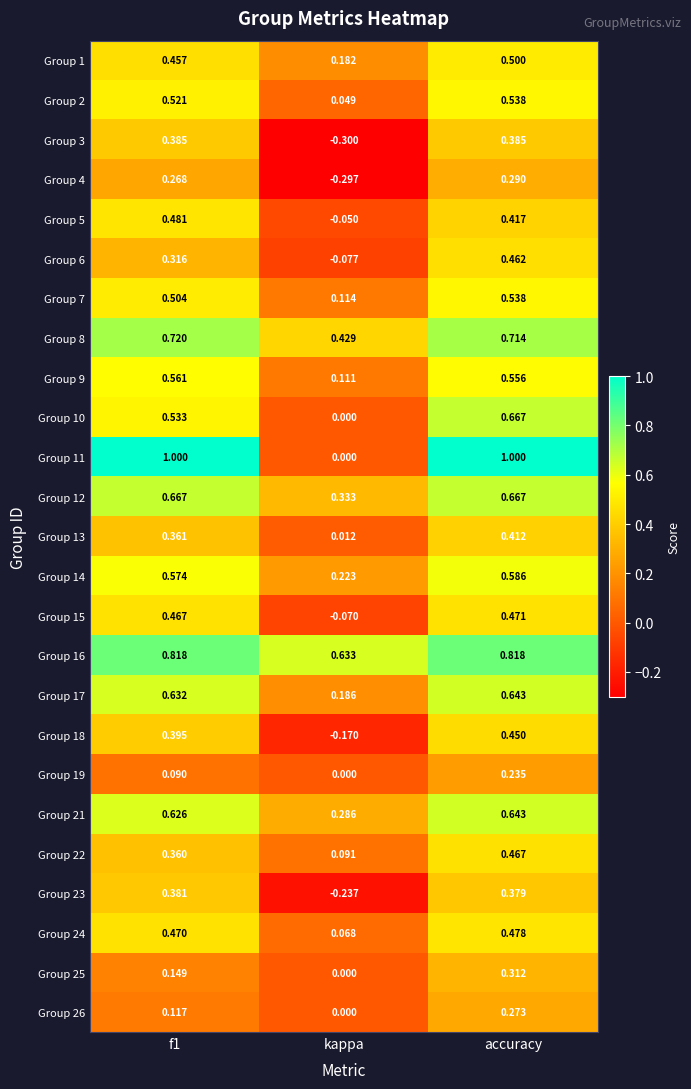

What is the total value across all series at kappa?

1.5